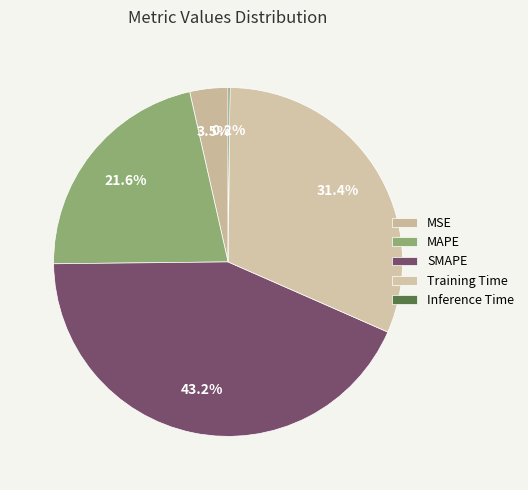

To the nearest percent, what is the average slice percentage?

20%